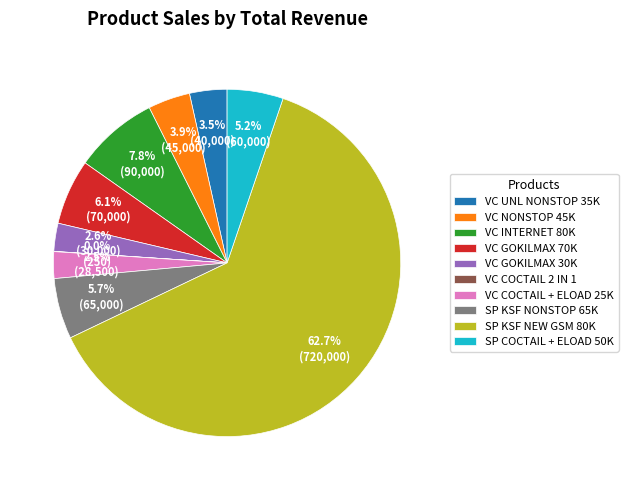

Does SP KSF NEW GSM 80K represent more than half of the total?

Yes